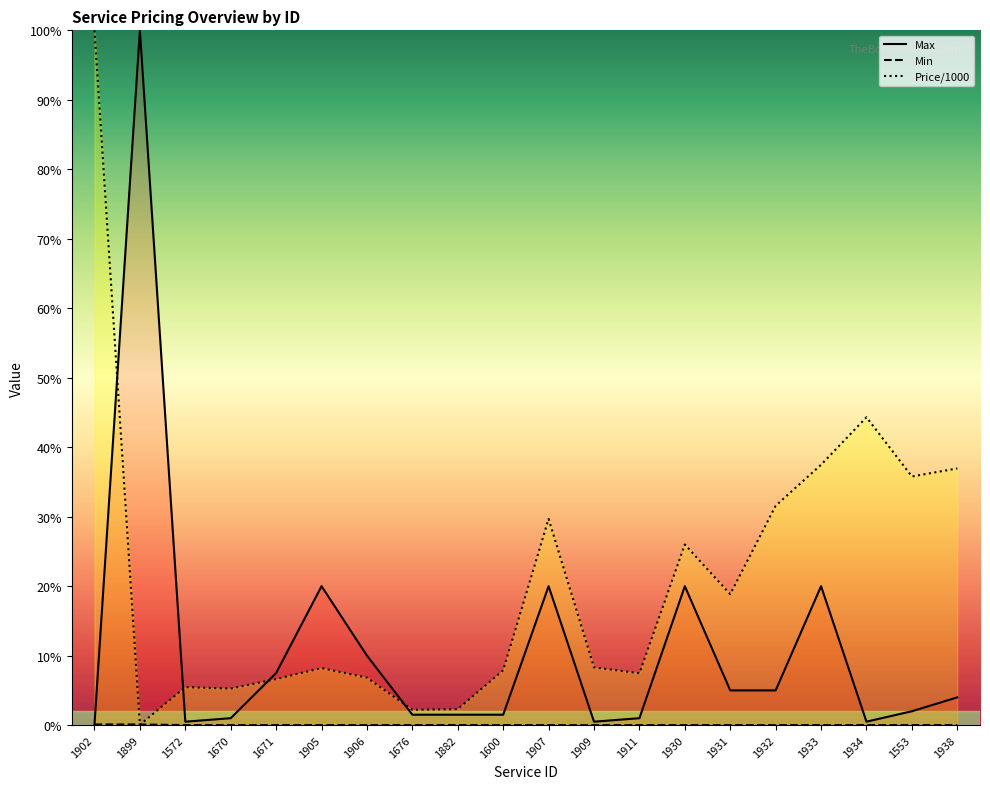

Is it true that Max equals 5.0 at 1932?

True